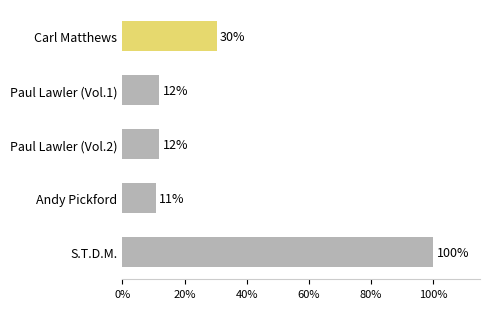

Are the bars horizontal?

Yes